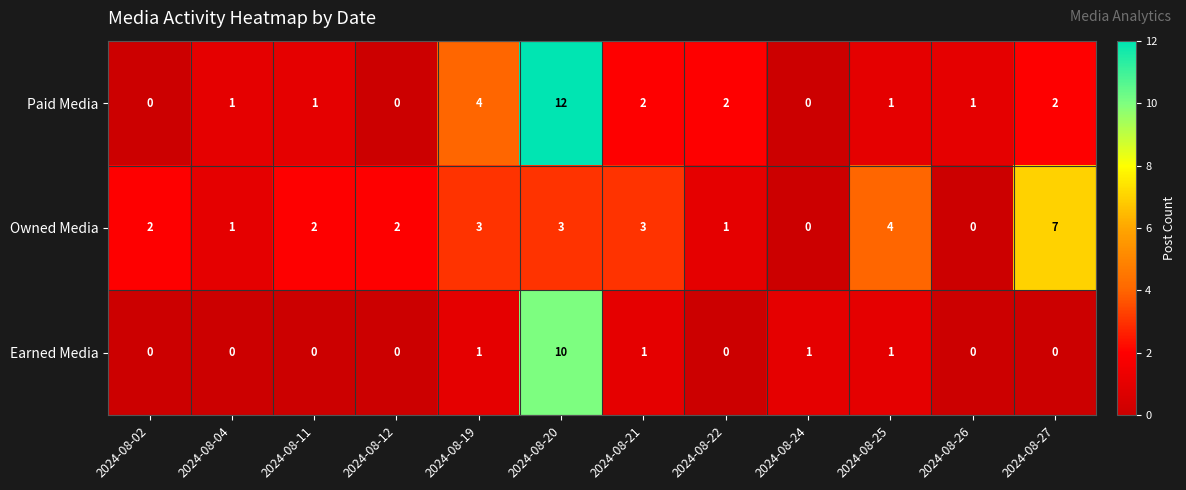

What is the difference between the highest and lowest values at 2024-08-19?

3